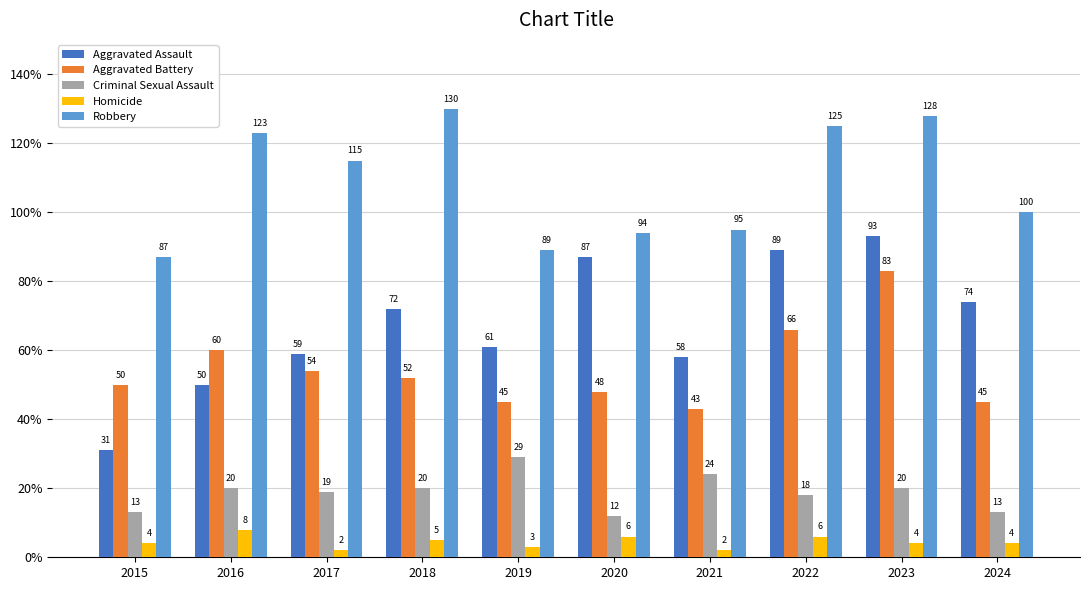

How many data points in Aggravated Assault are less than 72?

5